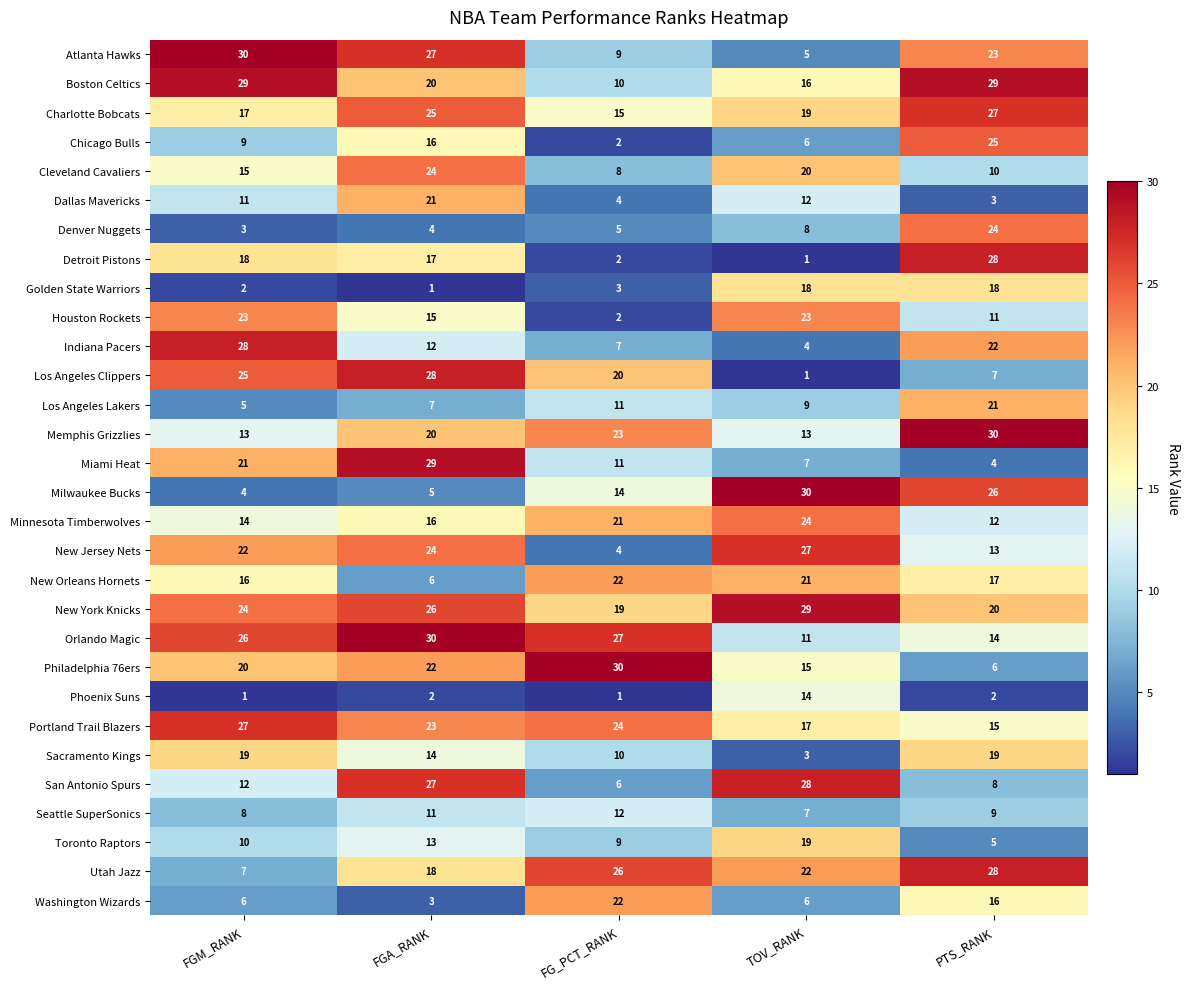

Is it true that Golden State Warriors equals 3 at FGM_RANK?

False